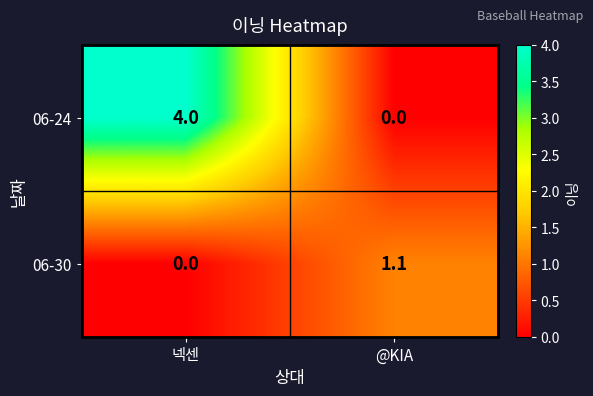

Between 넥센 and @KIA, which series saw the biggest shift?

06-24